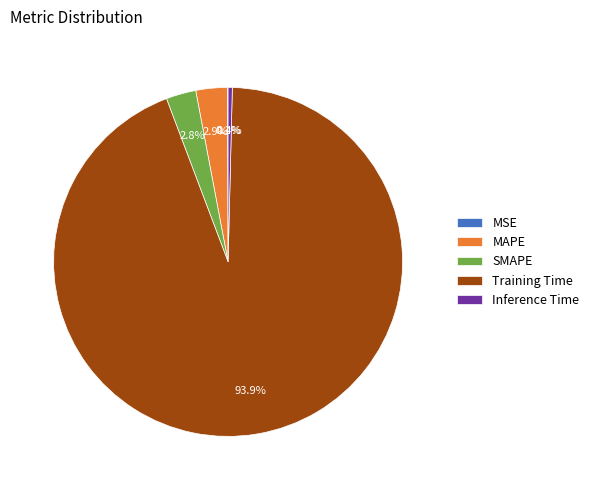

What percentage is the MAPE slice, to the nearest percent?

3%